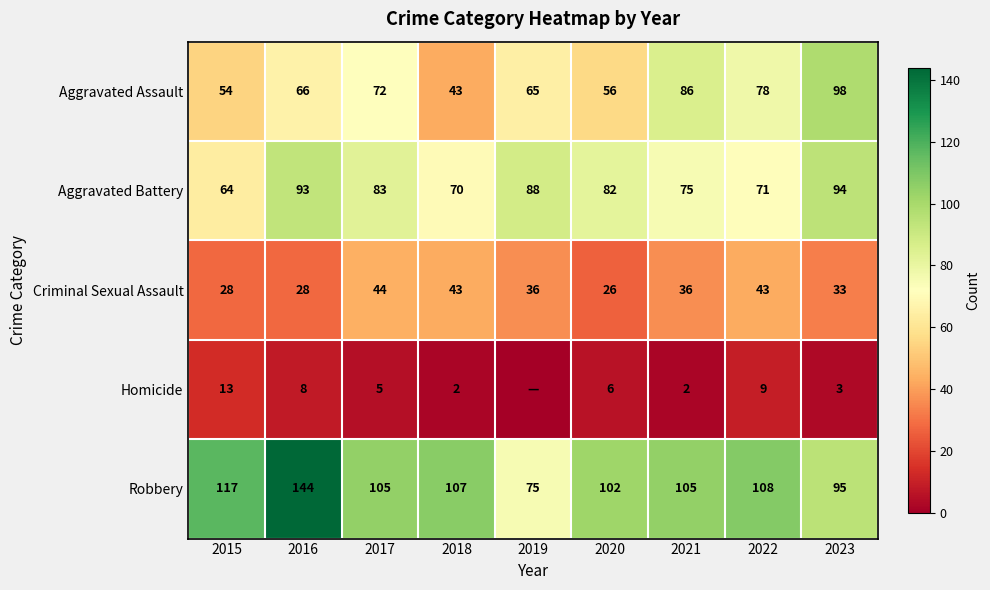

What is the total value across all series at 2020?

272